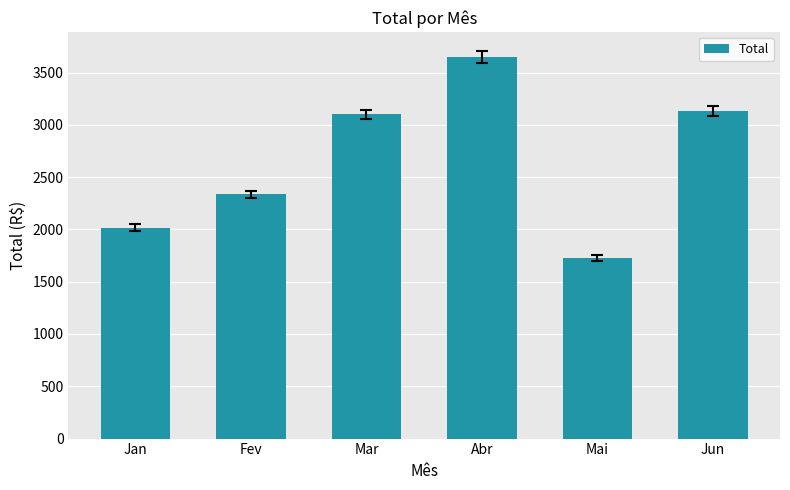

At which label is the value closest to 2688?

Fev